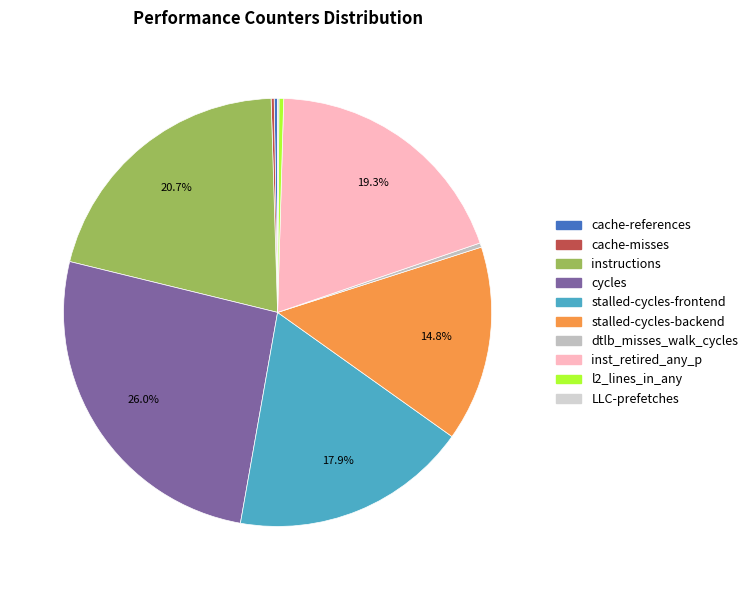

True or false: instructions accounts for 21% of the total.

True